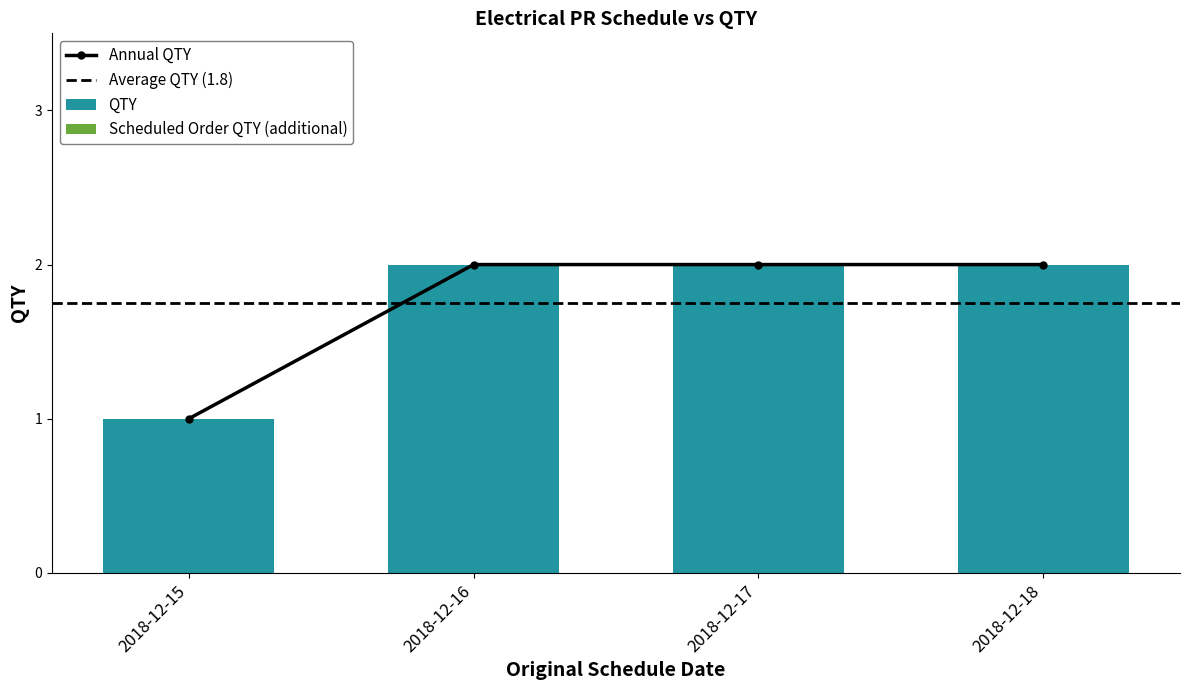

At which category does the chart reach its minimum across all series?

2018-12-15